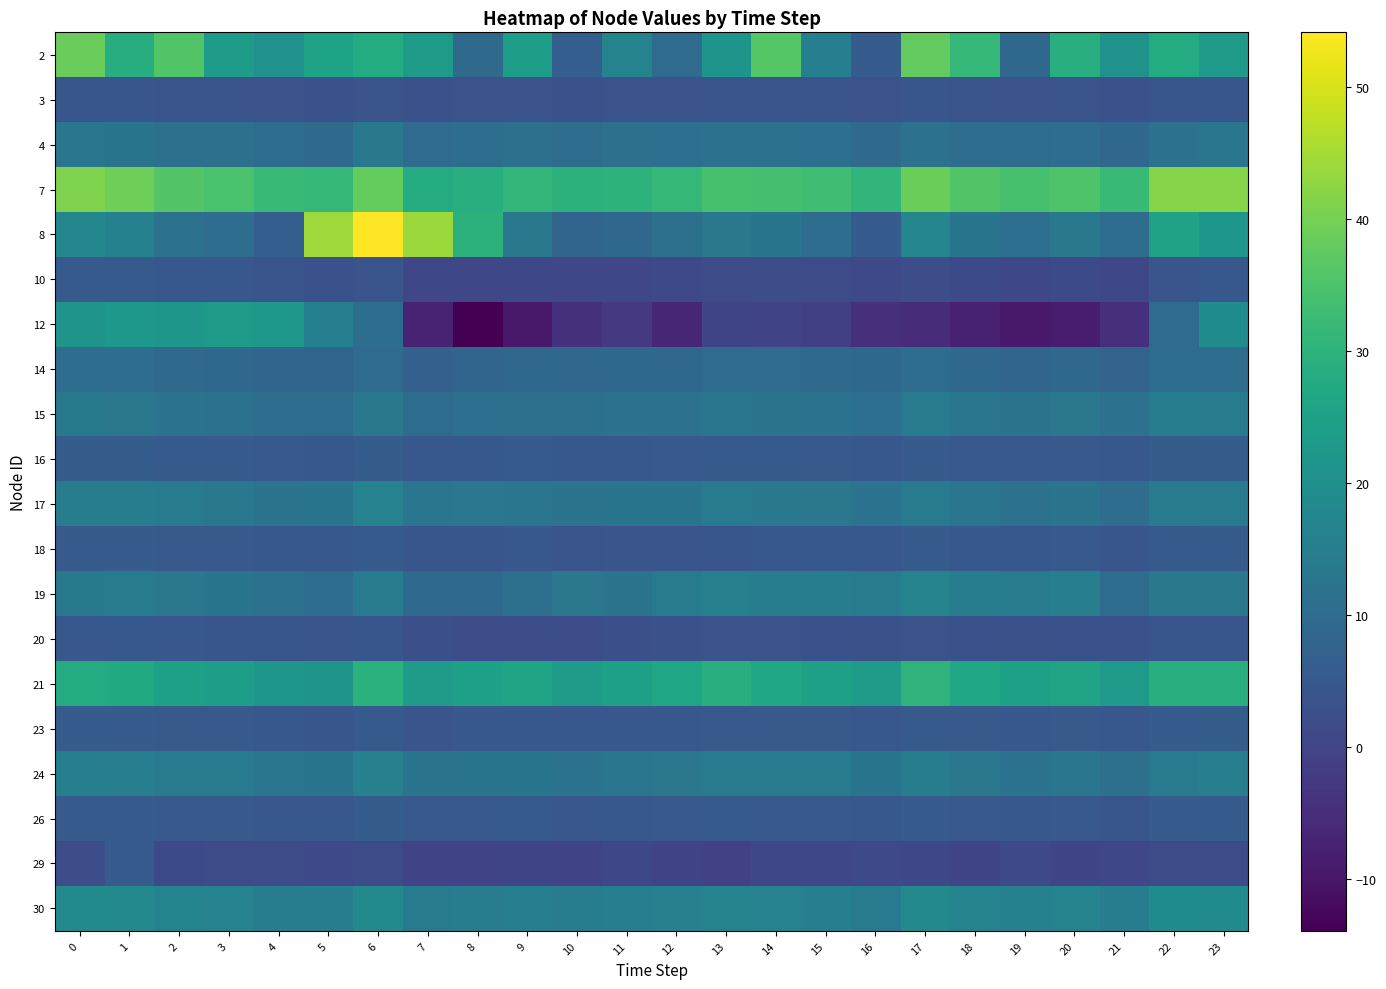

What is the greatest value displayed?

54.1